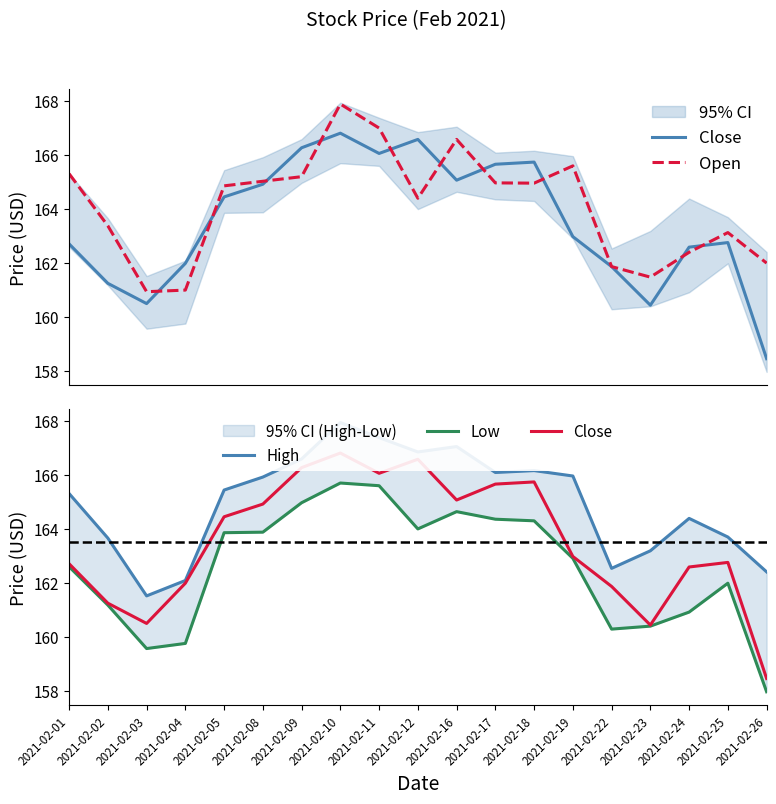

At which category does Close reach its first local peak?

2021-02-10